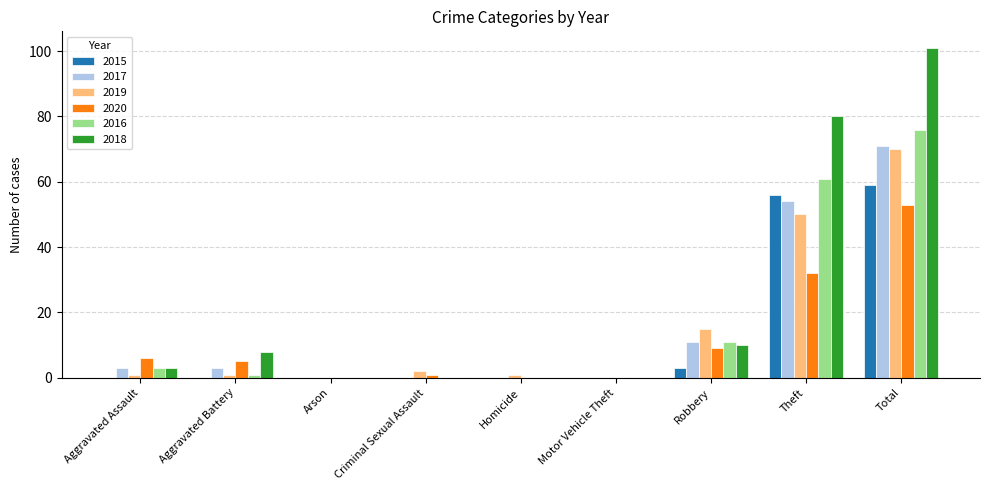

What is the average value of the 2017 series?

16